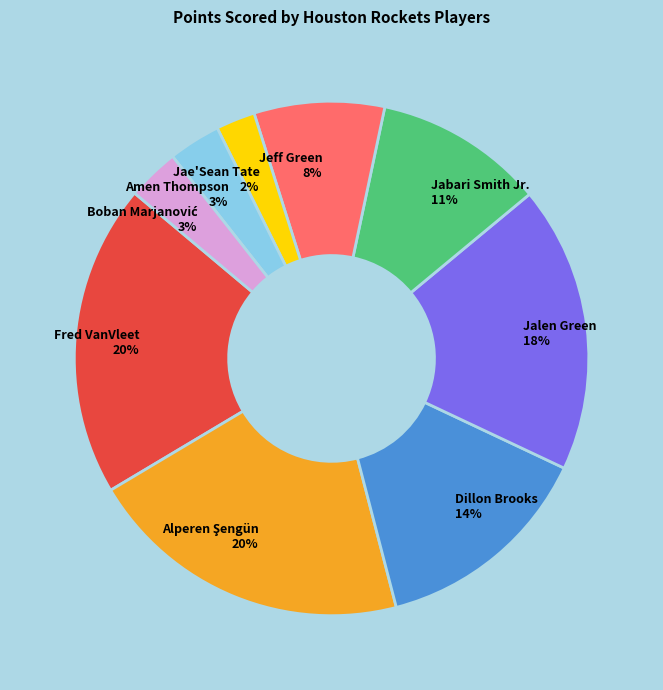

Combined, do Dillon Brooks and Amen Thompson account for over 50%?

No